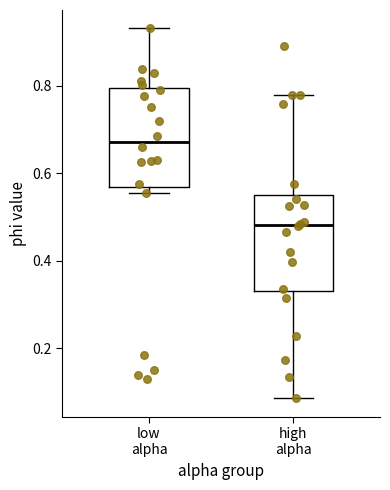

Reading left to right, transcribe this box plot: for each box, give where its median line is, the range the box spans, and where its two whiskers end, as read against the y-axis. The values are not printed on the chart, so give them approximately, as read against the axis.

low alpha: median 0.68, box 0.56 to 0.80, whiskers 0.56 (just below the box's lower edge) to 0.94
high alpha: median 0.48, box 0.34 to 0.54, whiskers 0.08 to 0.78